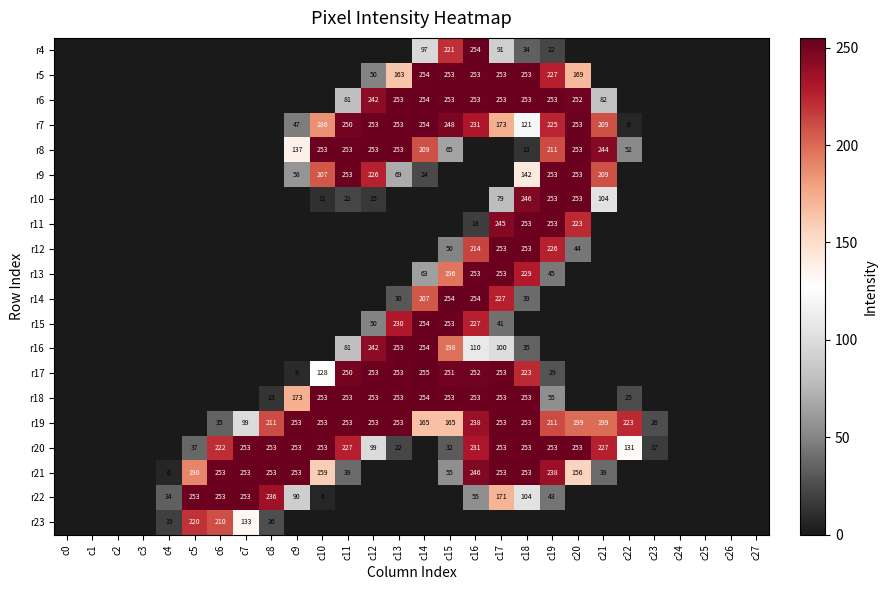

The value of r18 at c10 is 393. True or false?

False